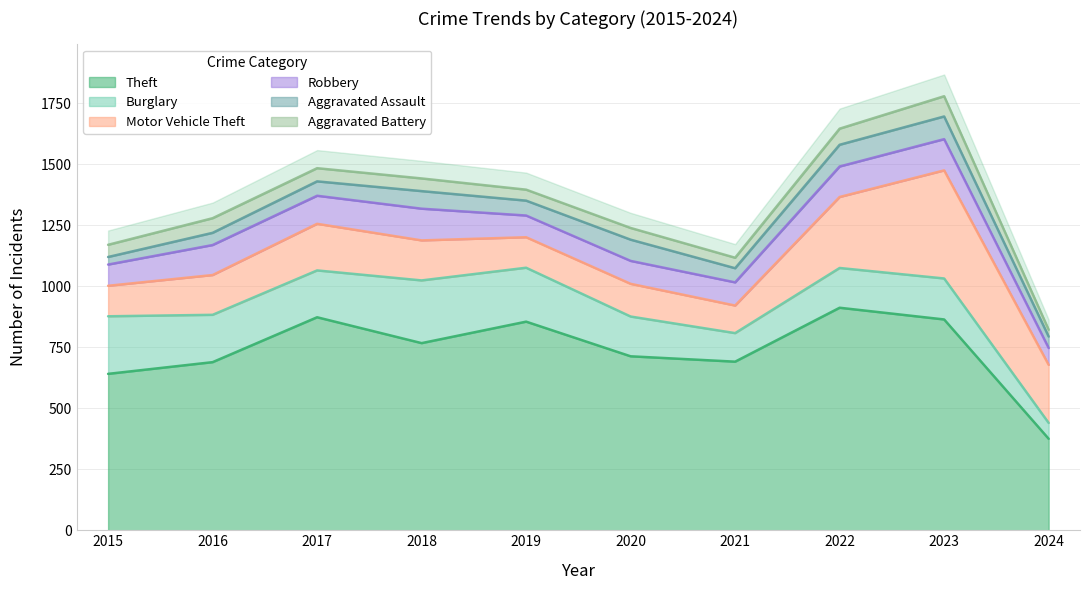

Which series ends up on top after the final intersection of Motor Vehicle Theft and Burglary?

Motor Vehicle Theft